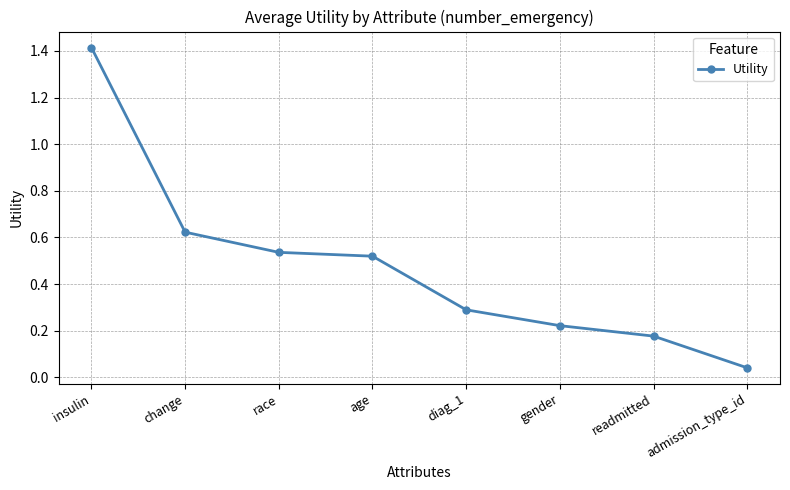

How many lines are shown in the chart?

1